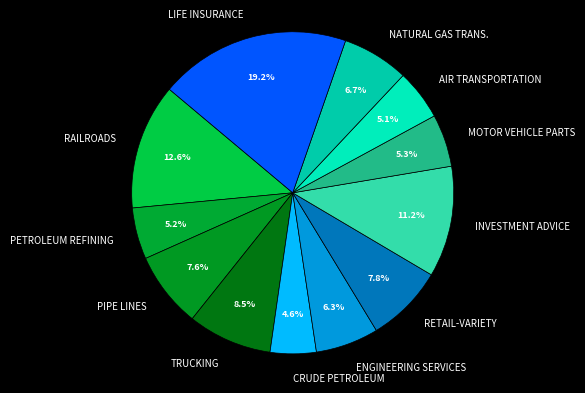

Between AIR TRANSPORTATION and NATURAL GAS TRANS., which is larger?

NATURAL GAS TRANS.